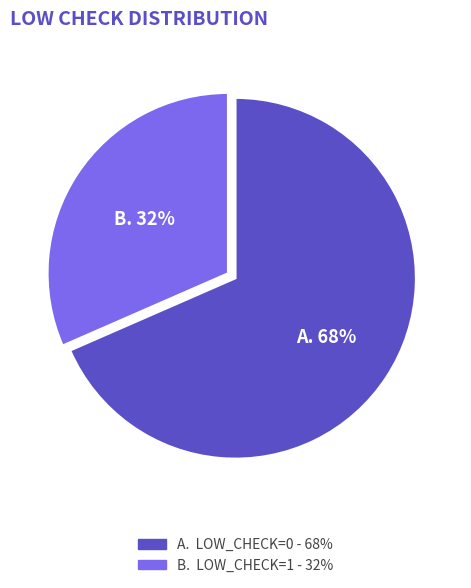

Is there any slice that represents more than half of the pie?

Yes